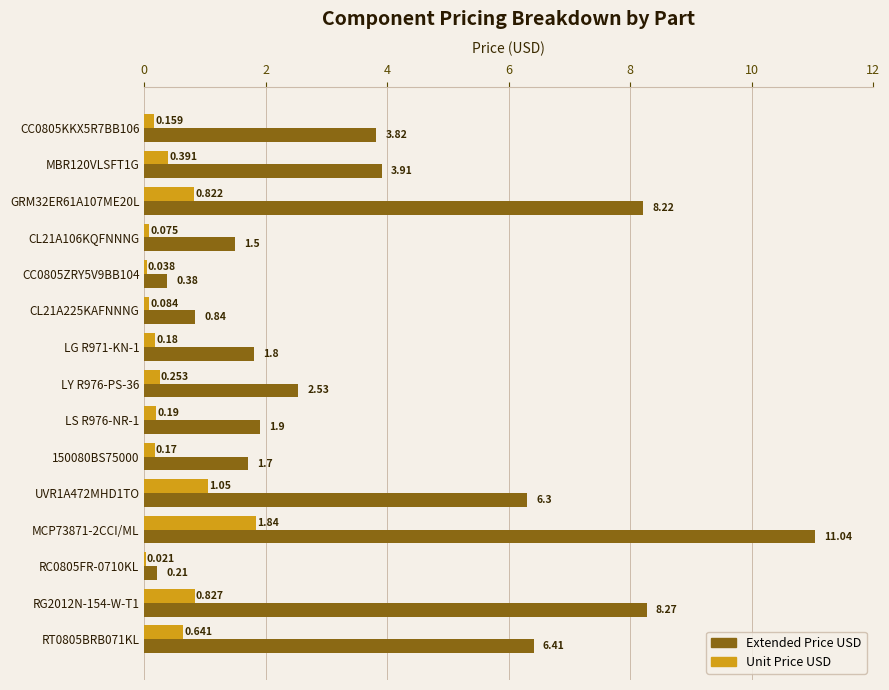

Which series has the largest total across all categories?

Extended Price USD